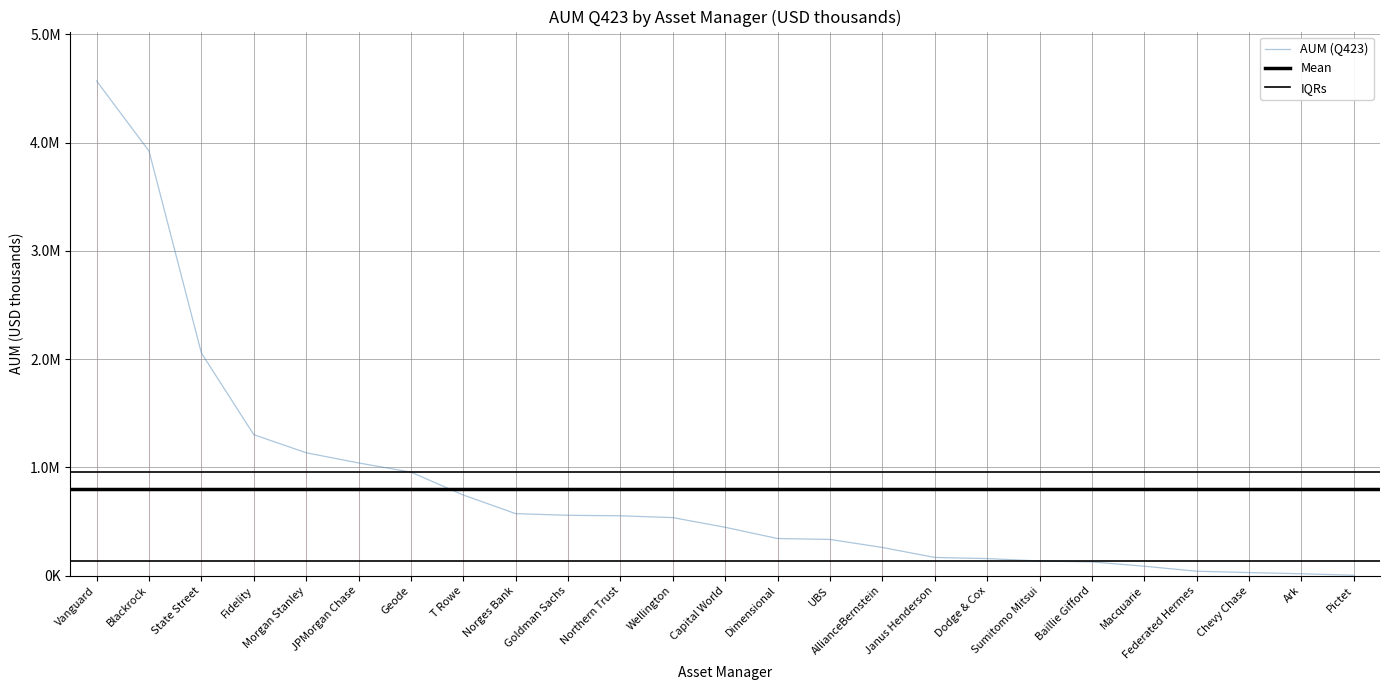

What is the difference between the values at Goldman Sachs and Geode?

398800.9